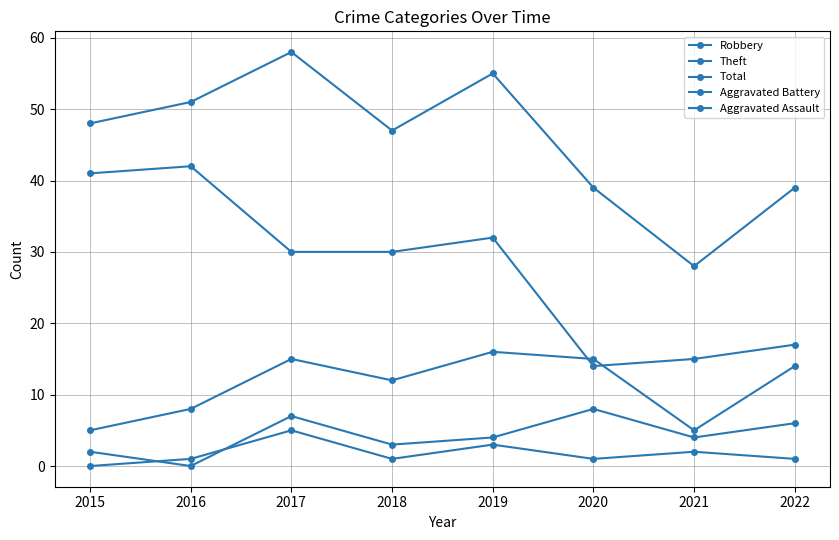

How many interior local peaks does the Robbery series have?

2